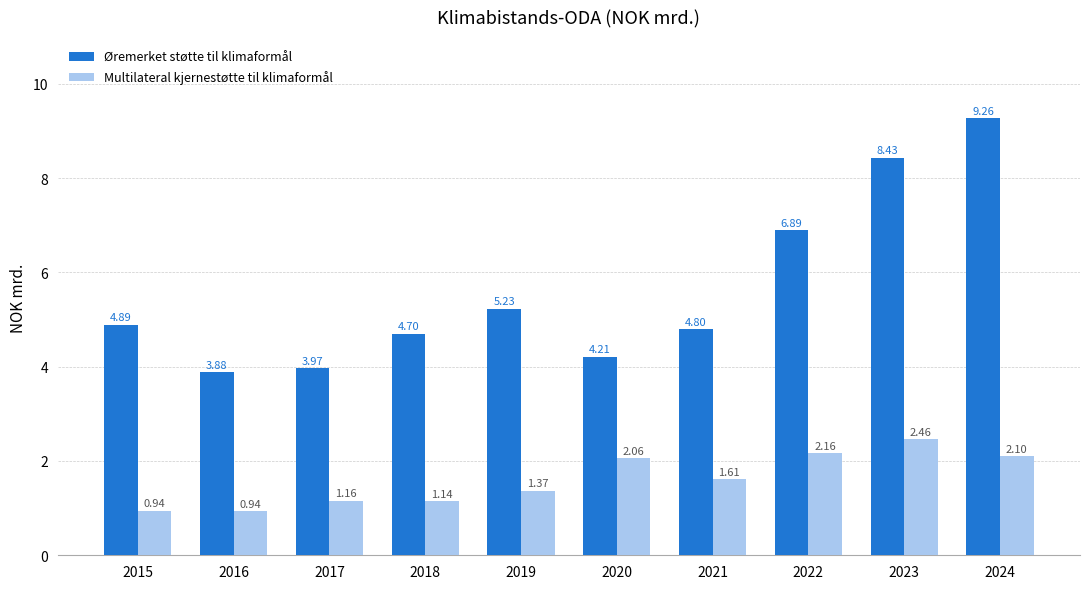

What is the value of the Øremerket støtte til klimaformål bar at the 6th from the left?

4.2